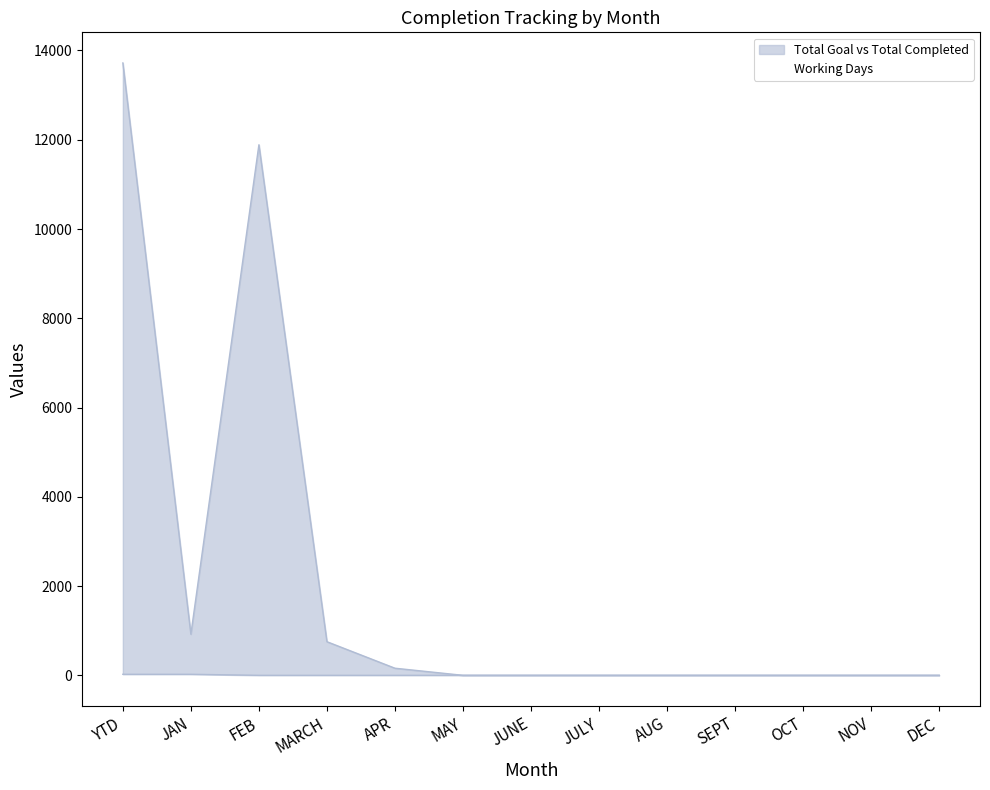

Which label corresponds to the largest value in the chart?

YTD